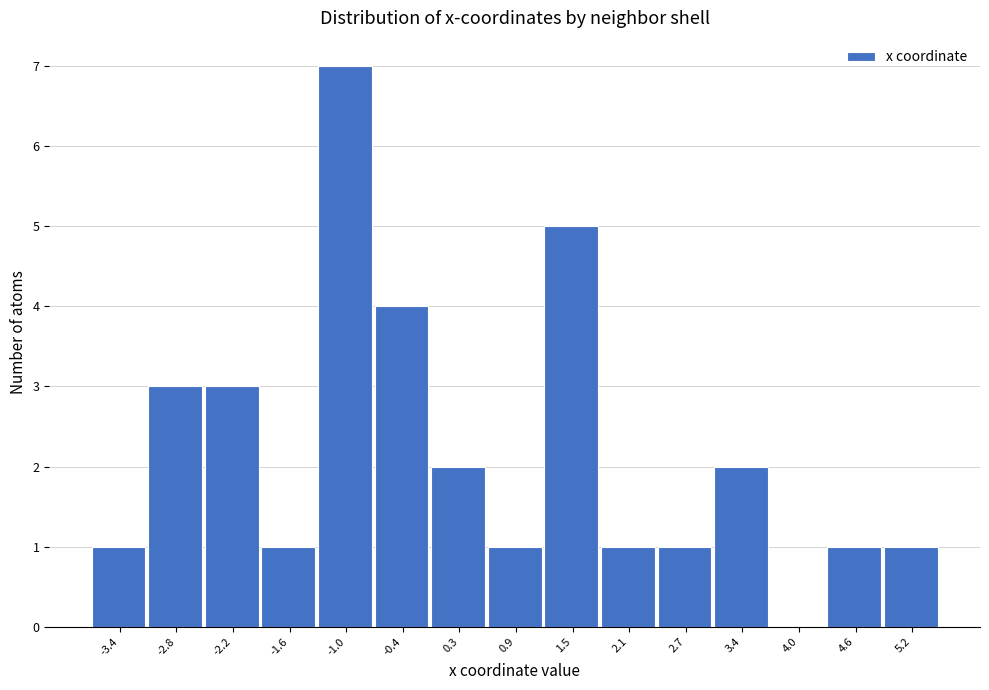

Reading left to right, what are all the values shown in this chart?

-3.4=1	-2.8=3	-2.2=3	-1.6=1	-1.0=7	-0.4=4	0.3=2	0.9=1	1.5=5	2.1=1	2.7=1	3.4=2	4.0=0	4.6=1	5.2=1